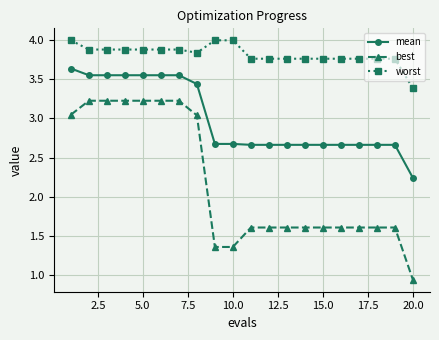

What is the maximum value shown in the chart?

4.0